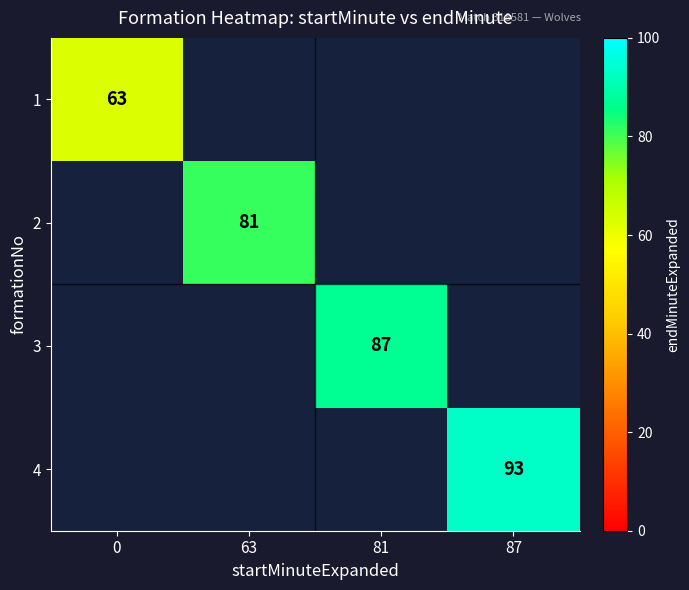

The 2 series shows 81 at 63. True or false?

True